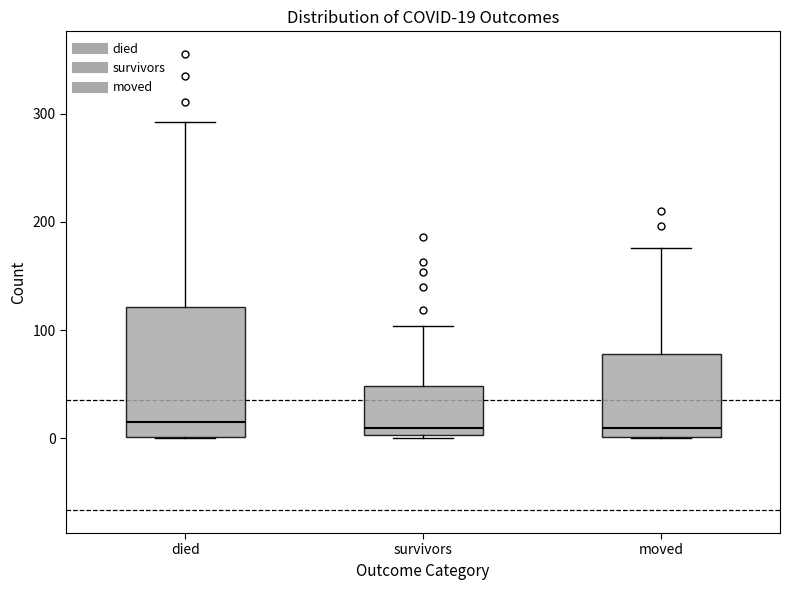

Which box is the tallest, from its lower edge to its upper edge?

died